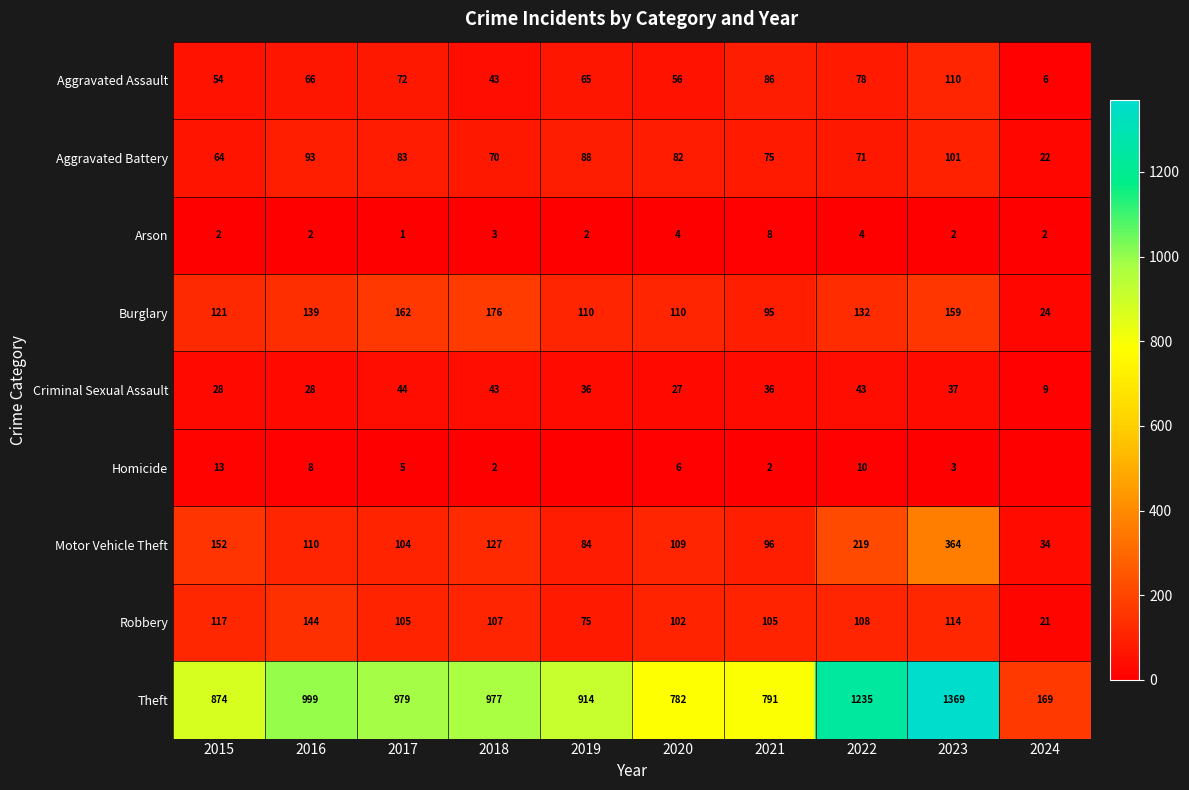

Which series has the largest total across all categories?

Theft